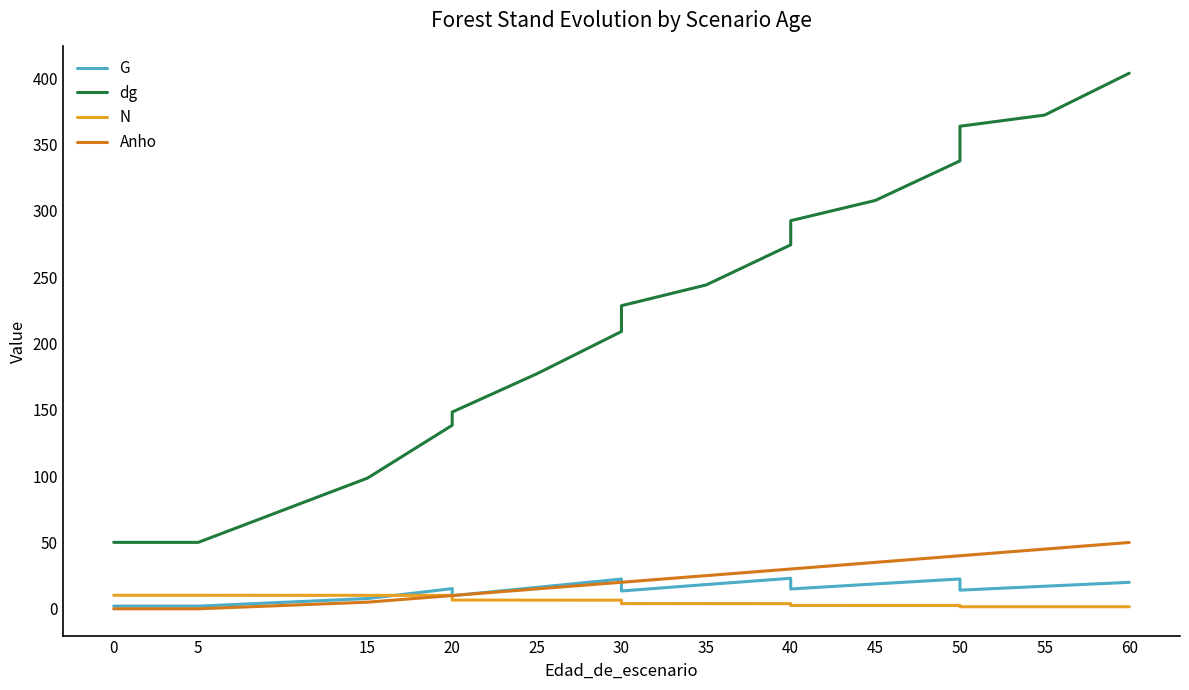

Rank the series by their maximum value, from lowest to highest.

N, G, Anho, dg